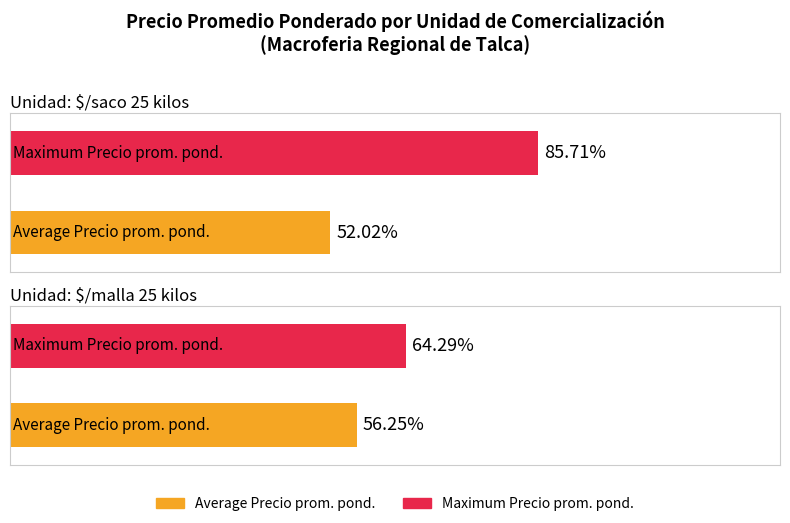

Are the bars horizontal?

Yes